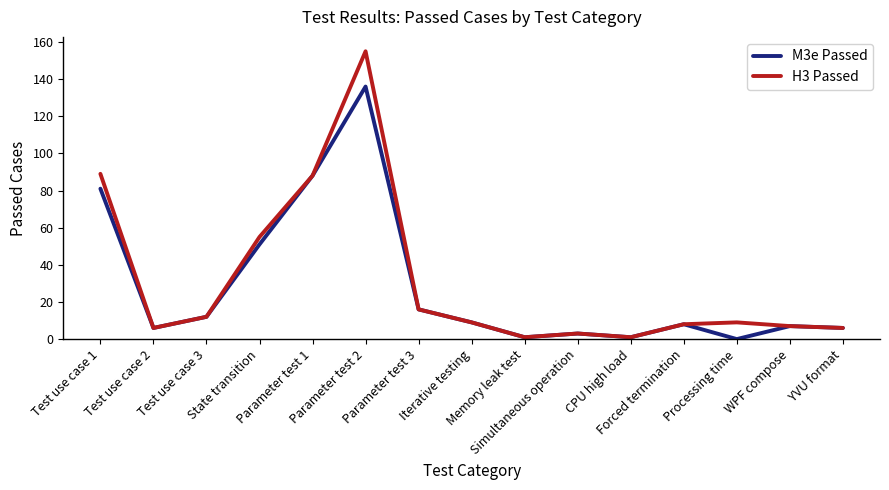

List the series in order of their peak value, highest first.

H3 Passed, M3e Passed